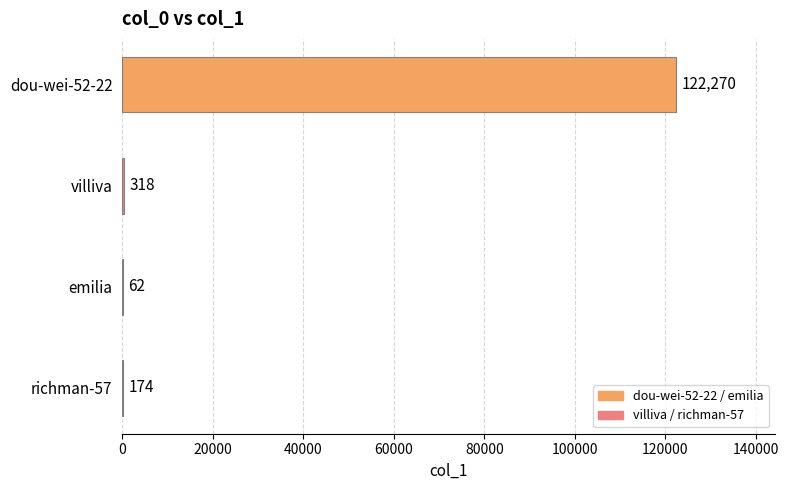

Is it true that the value at villiva is 318?

True